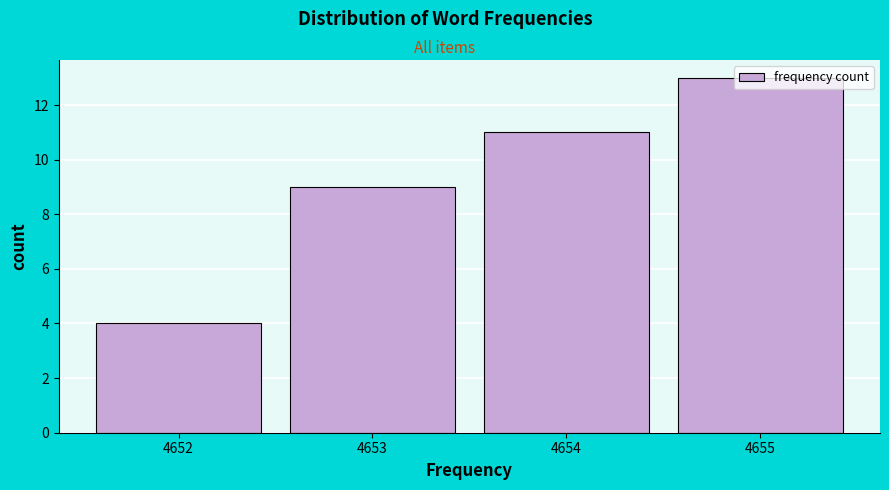

Reading left to right, transcribe this chart: for each bar, give the range it covers on the x-axis and its height. The values are not printed on the chart, so give them approximately, as read against the axis.

4651.5 to 4652.5: 4
4652.5 to 4653.5: 9
4653.5 to 4654.5: 11
4654.5 to 4655.5: 13